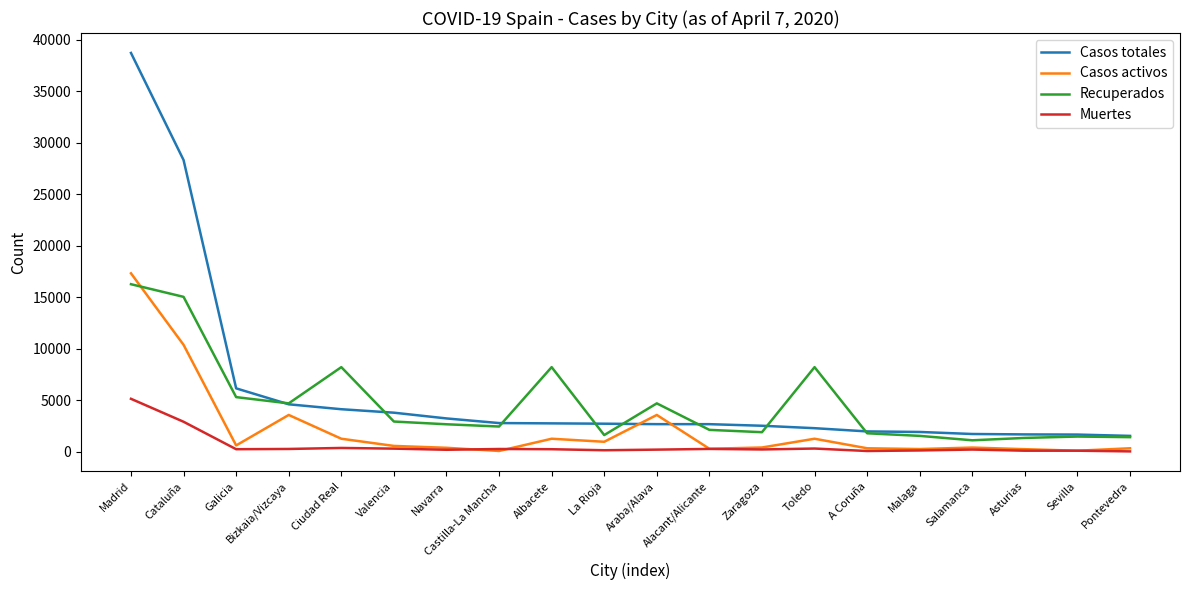

What is the greatest value displayed?

38723